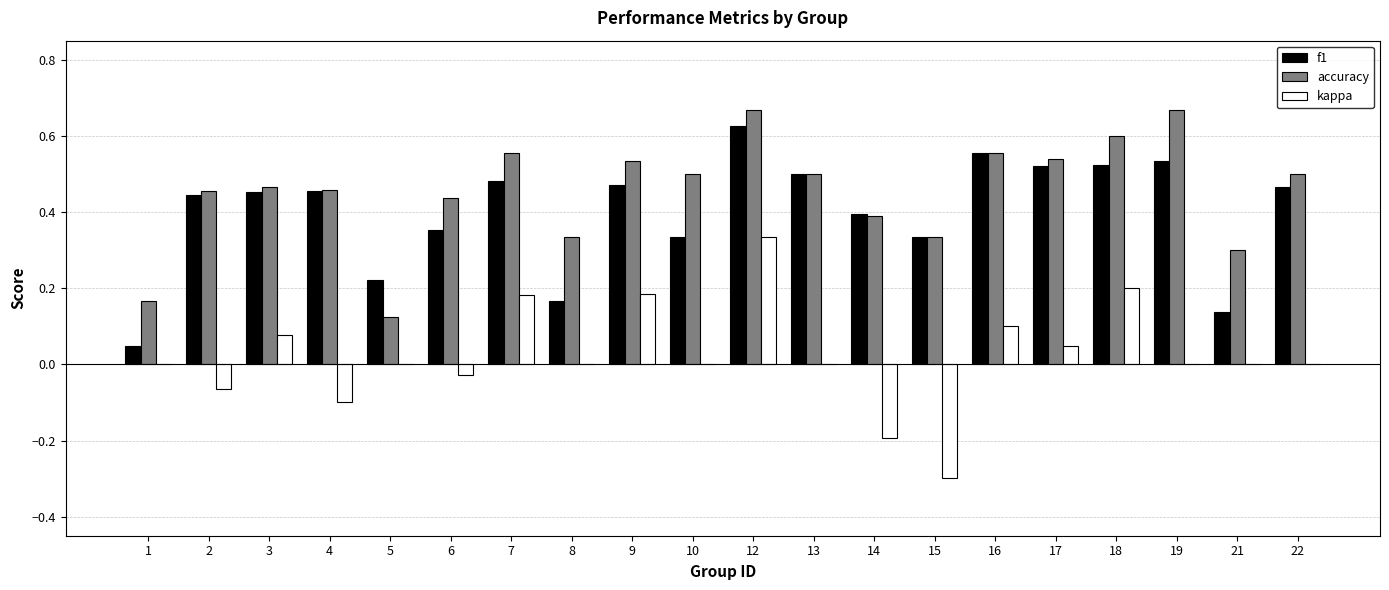

Is the value of accuracy at 14 greater than the value of kappa at 5?

Yes